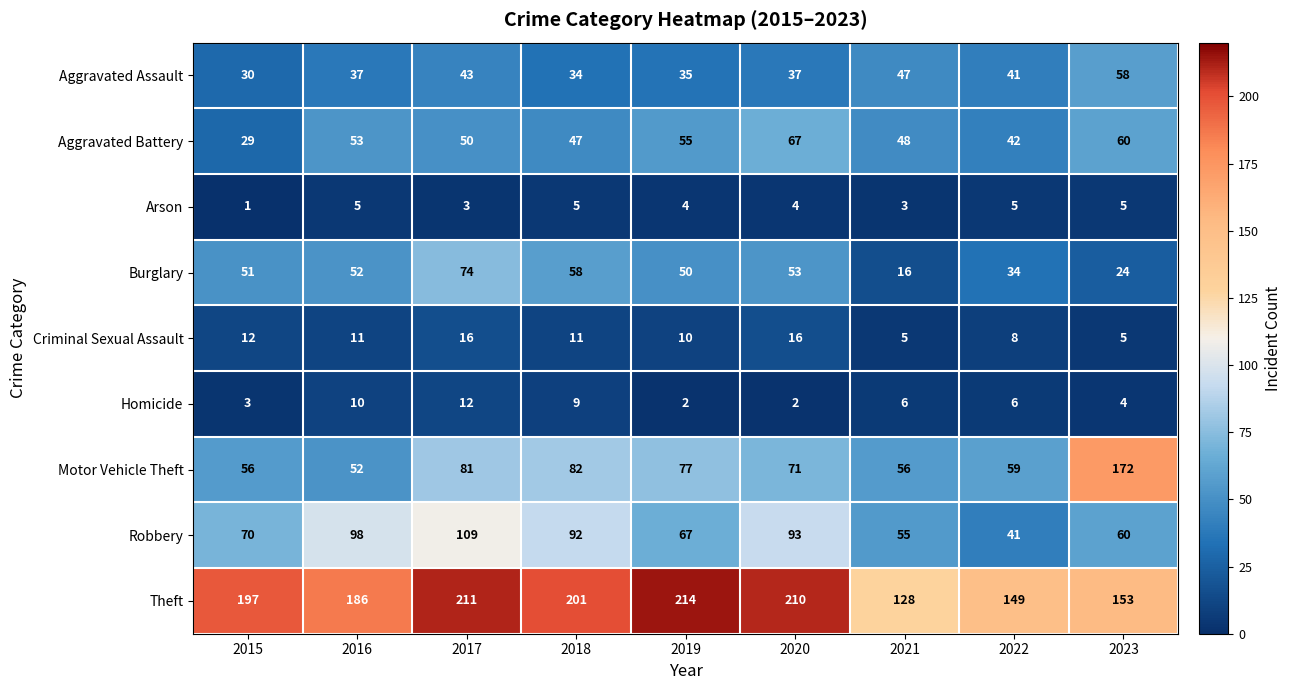

Between 2015 and 2019, which series saw the biggest shift?

Aggravated Battery